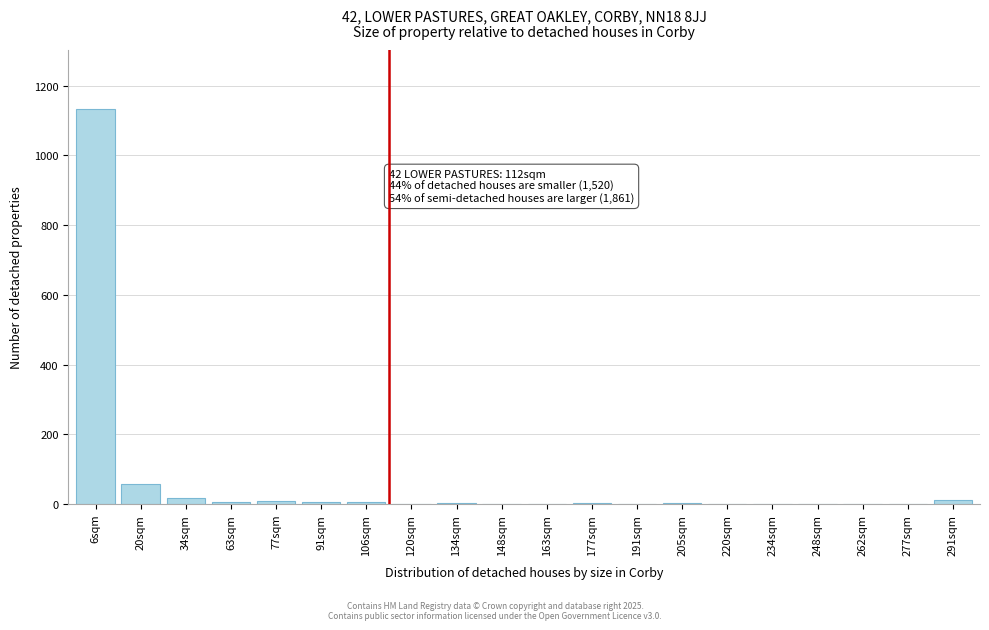

What is the greatest value displayed?

1132